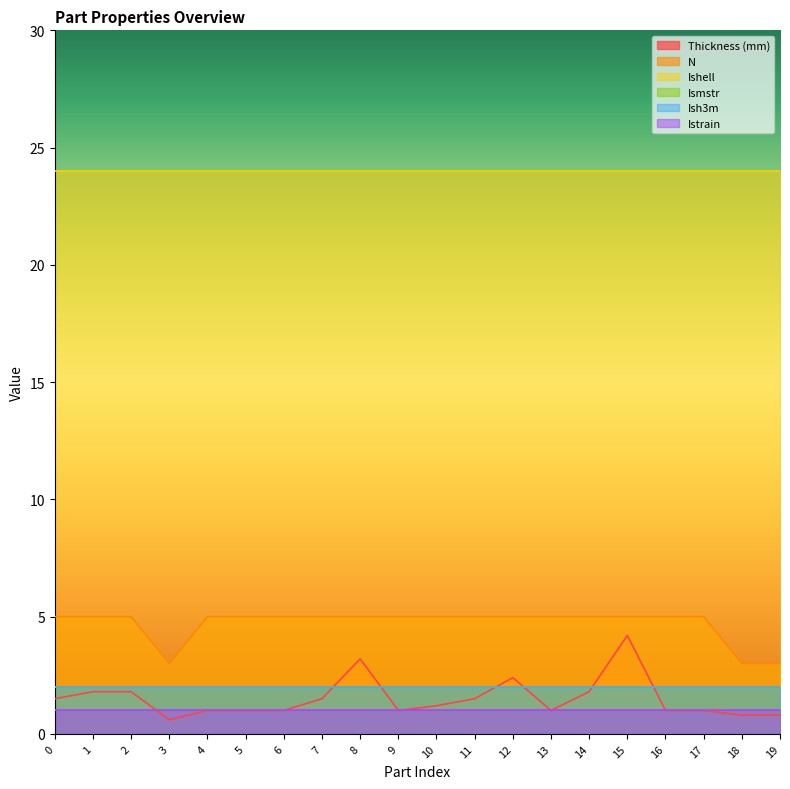

At 0, list the series in order from smallest to largest.

Istrain, Thickness (mm), Ismstr, Ish3m, N, Ishell